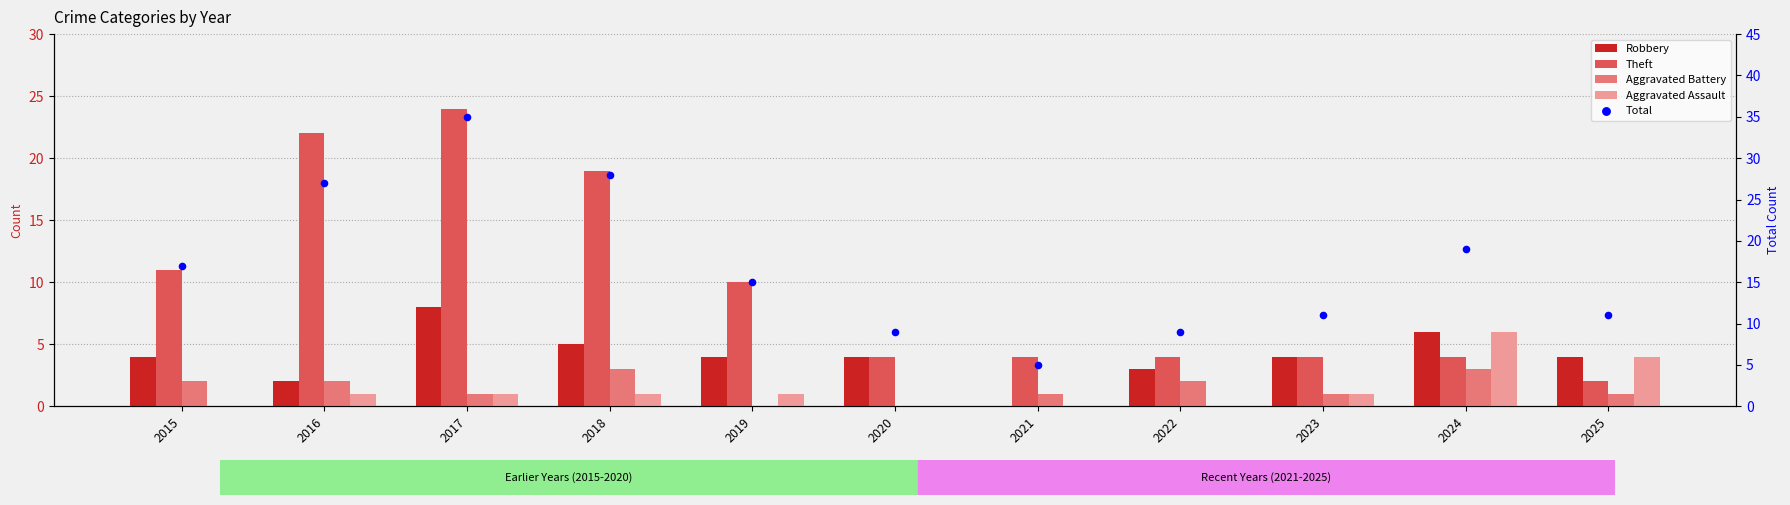

What are all the series names shown in the legend?

Robbery, Theft, Aggravated Battery, Aggravated Assault, Total